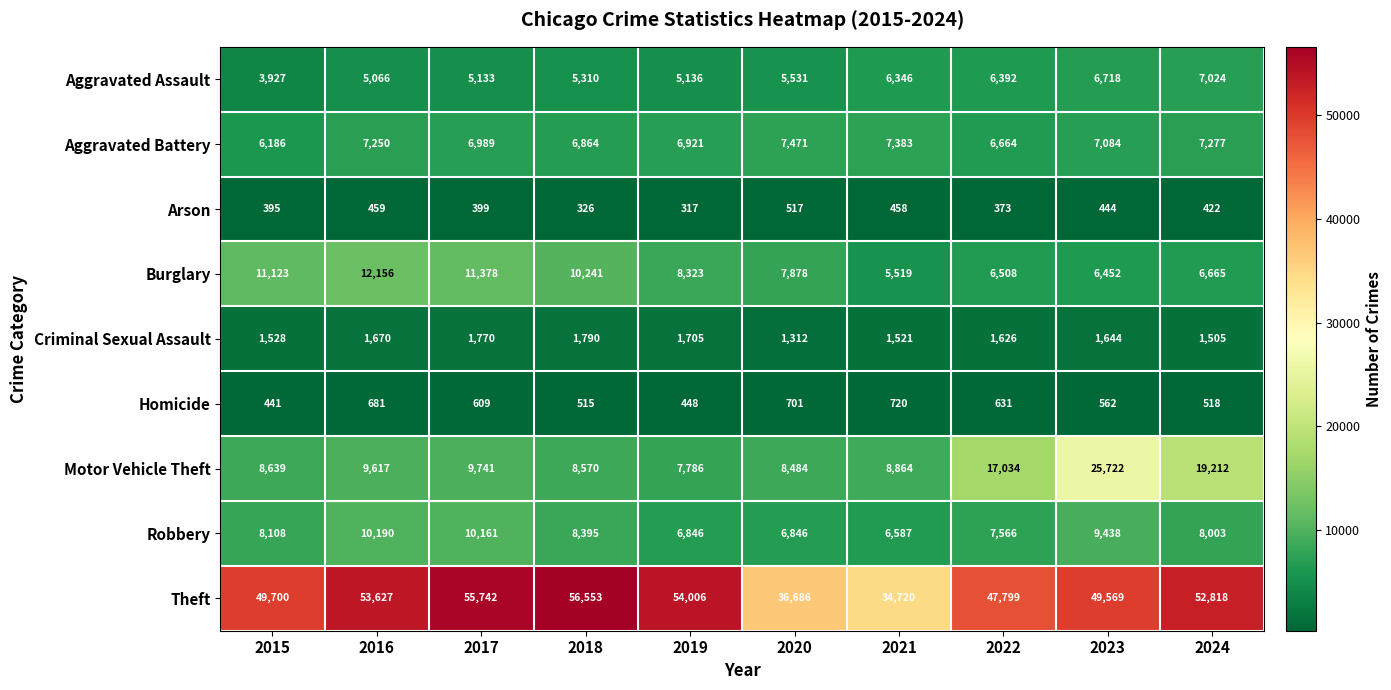

What is the difference between the maximum and second lowest values in the Robbery series?

3344